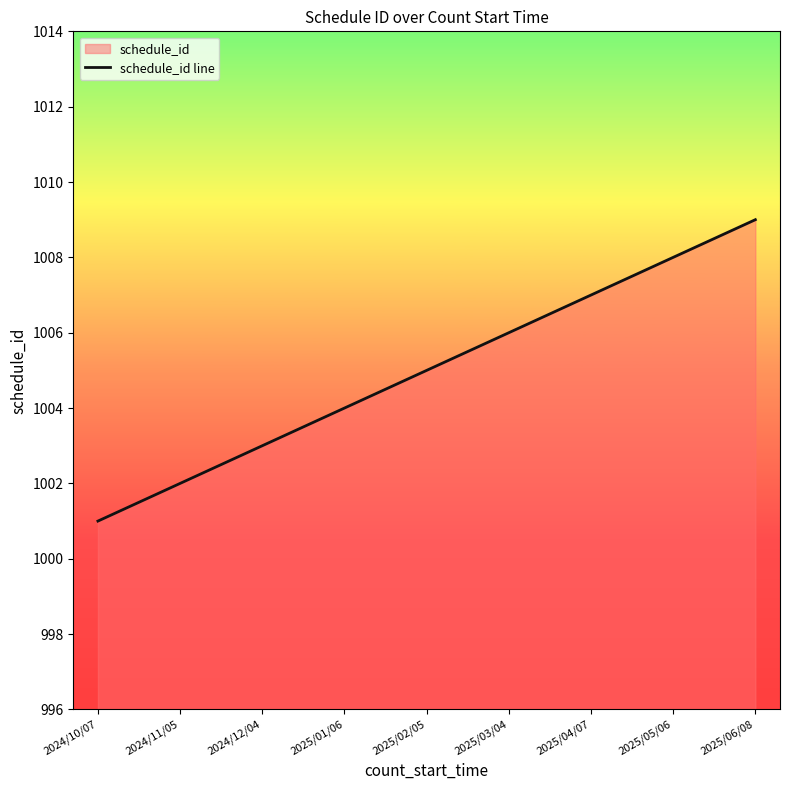

True or false: there are more than 0 points higher than both neighbors.

False